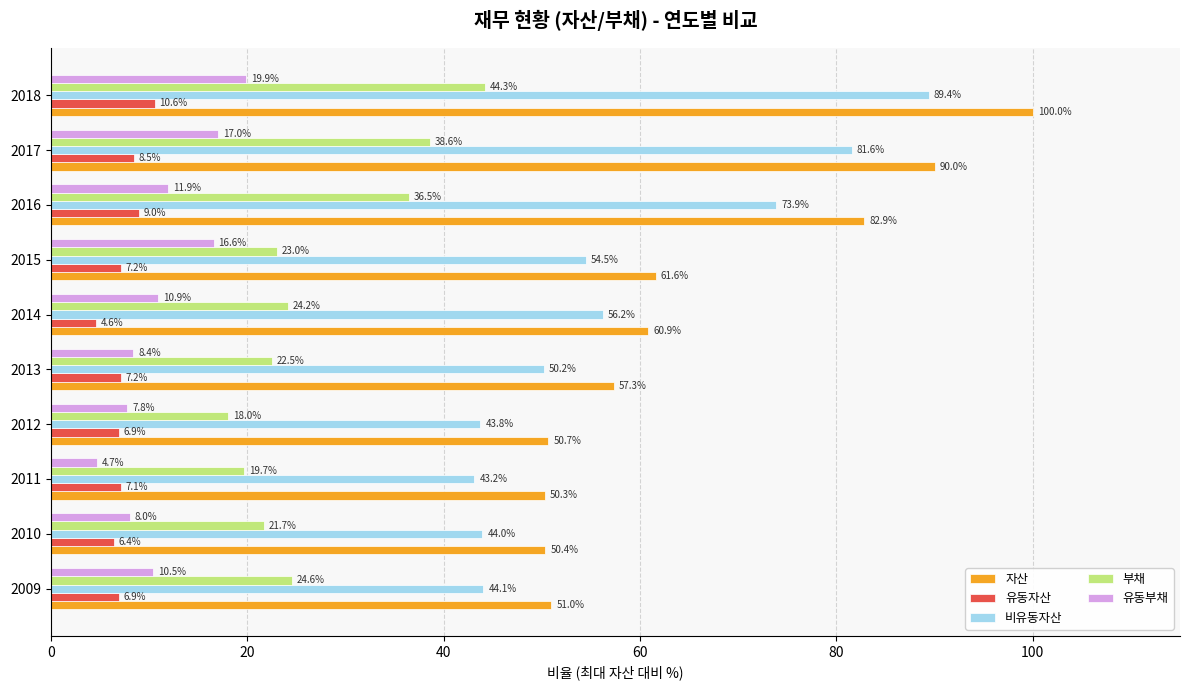

The value of 부채 at 2011 is 19.7. True or false?

True